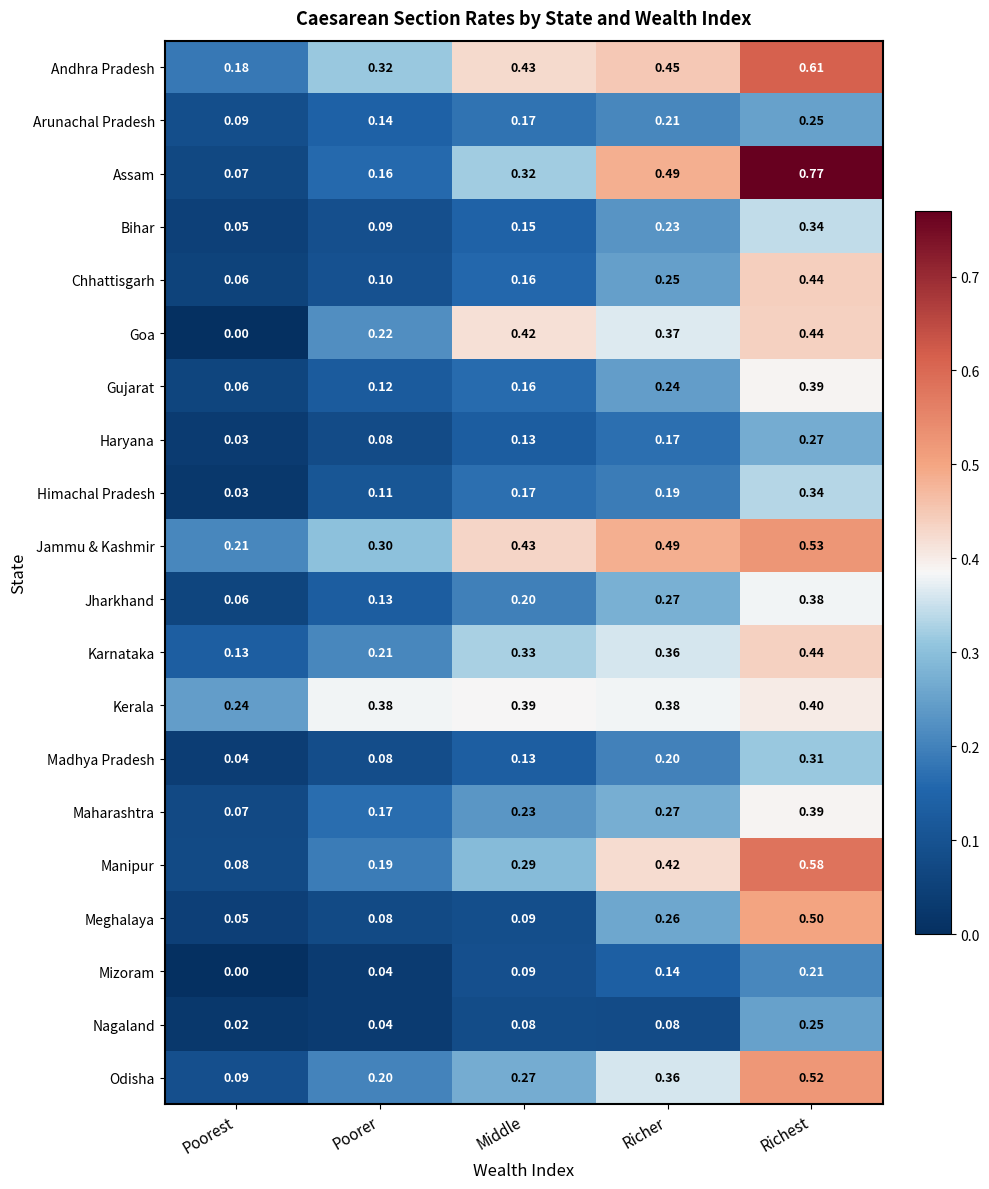

List the labels in order of Meghalaya value, smallest first.

Poorest, Poorer, Middle, Richer, Richest